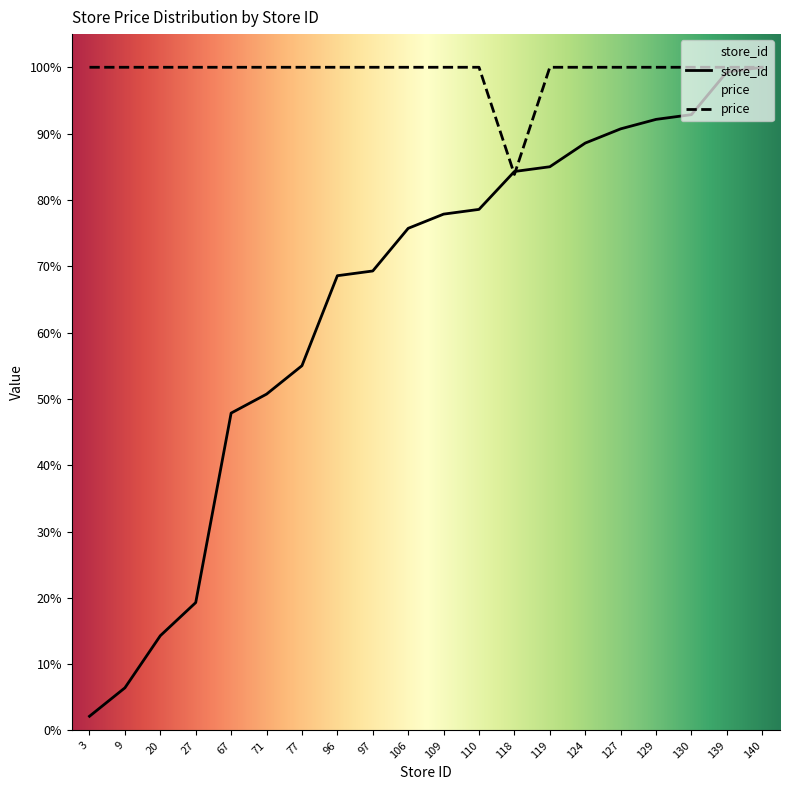

The value of store_id at 9 is 8.9. True or false?

False